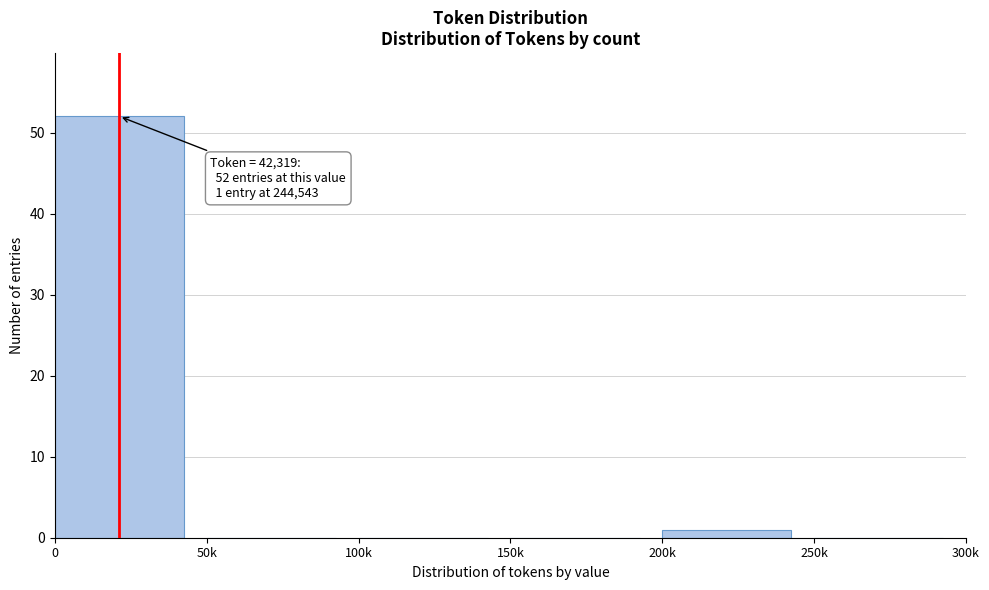

Reading left to right, transcribe all the data shown in this chart.

0=52	50k=0	100k=0	150k=0	200k=1	250k=0